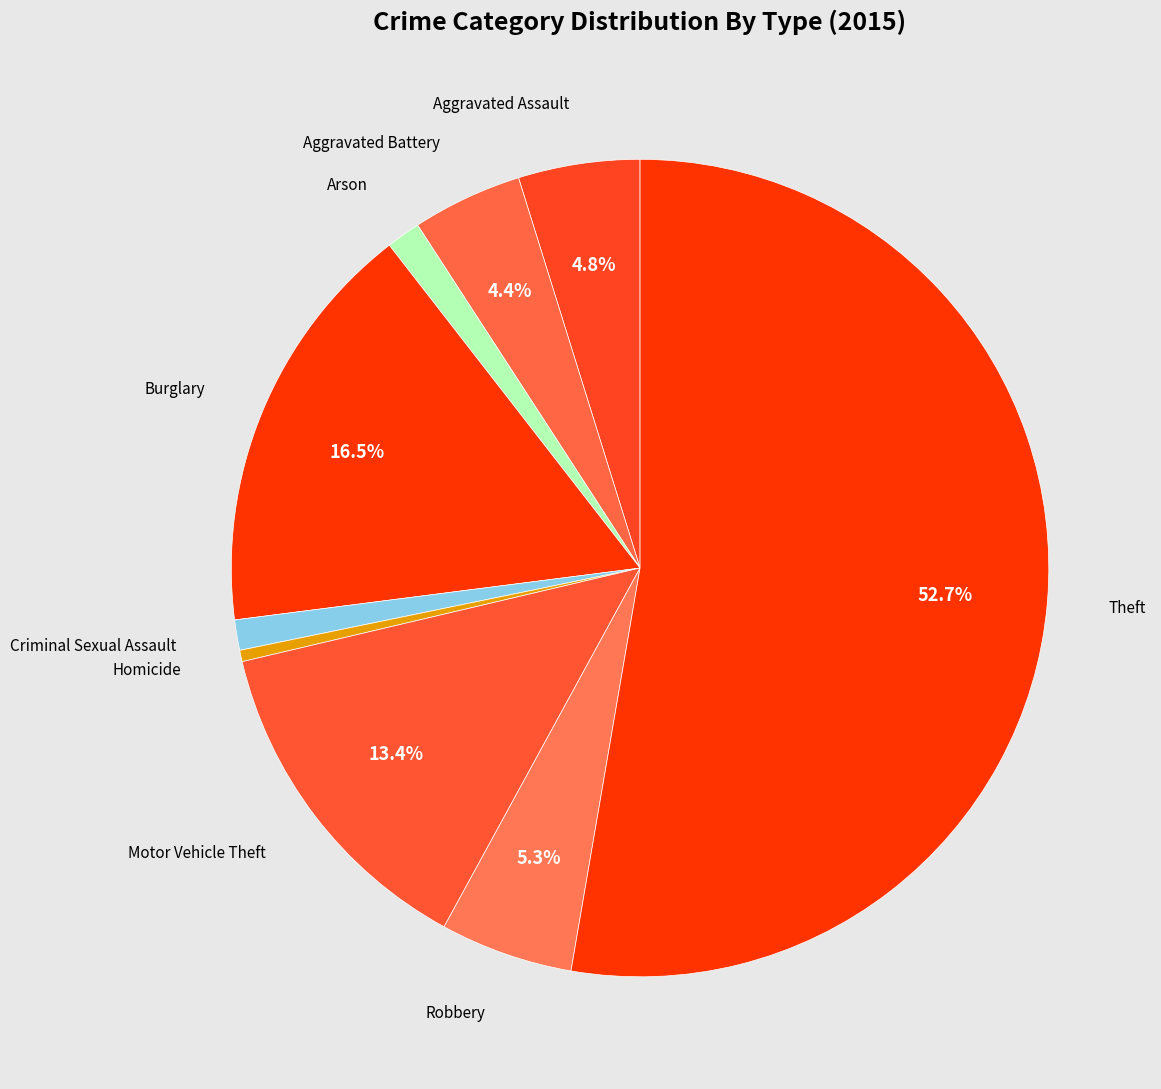

How many slices are in this pie chart?

9